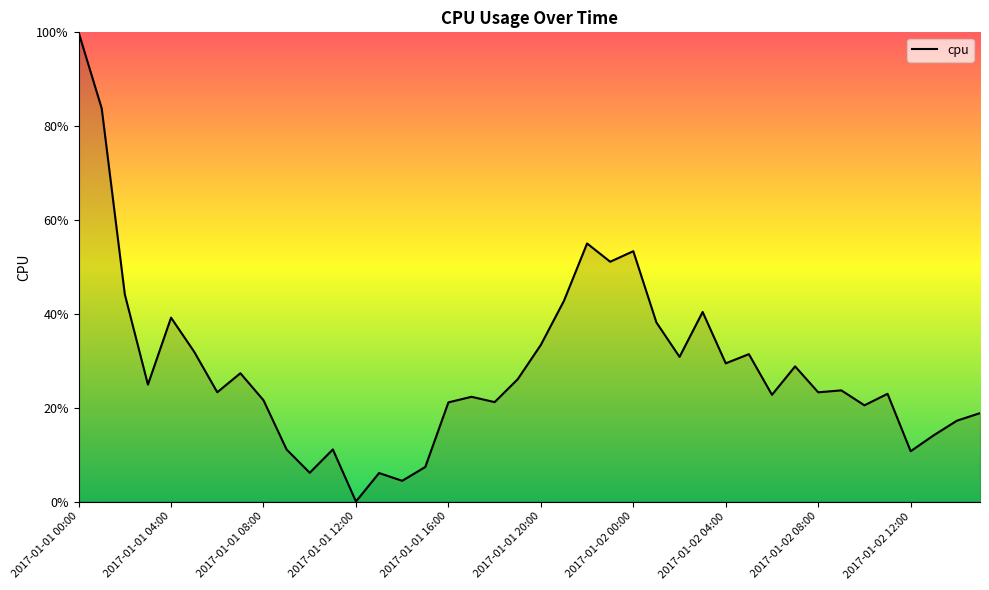

What is the label of the 25th point from the right?

2017-01-01 15:00